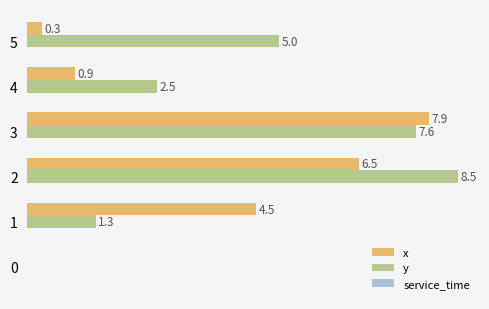

Between 0 and 3, which series saw the biggest shift?

x